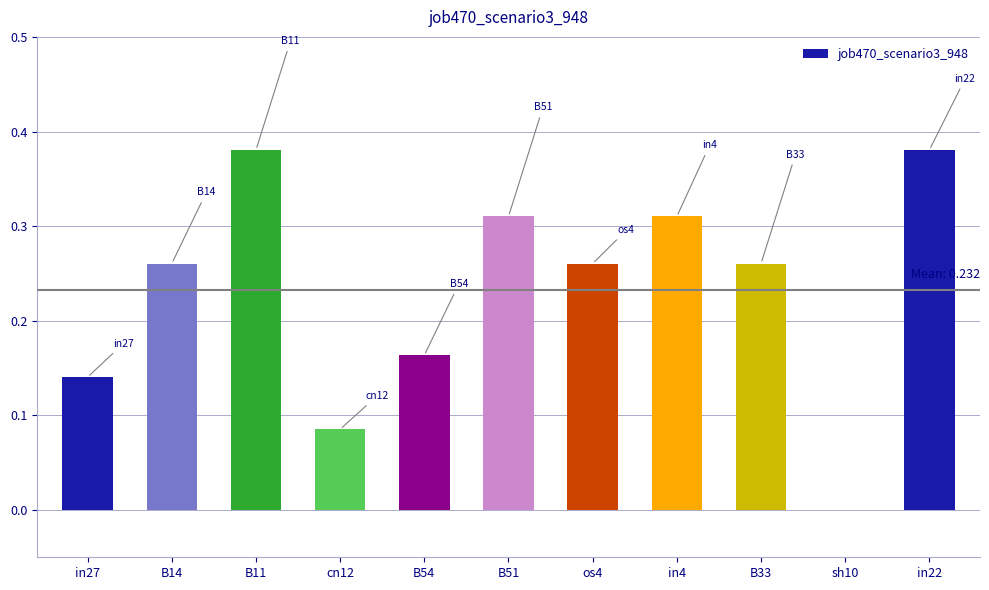

What is the sum of the values at in22 and os4?

0.6